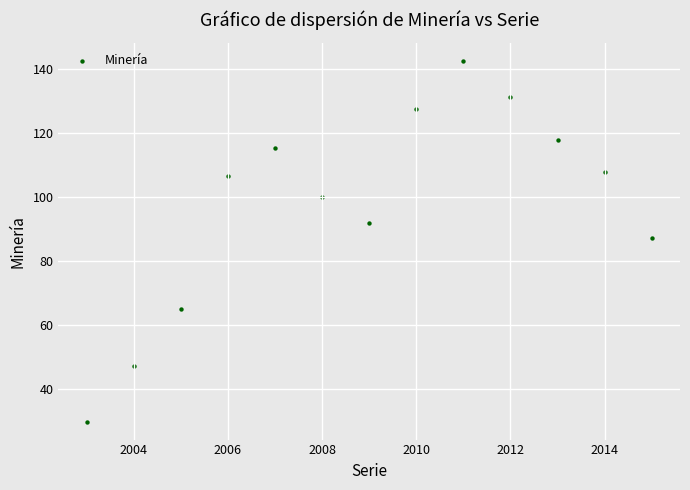

What is the range of X values (max minus min)?

12.0